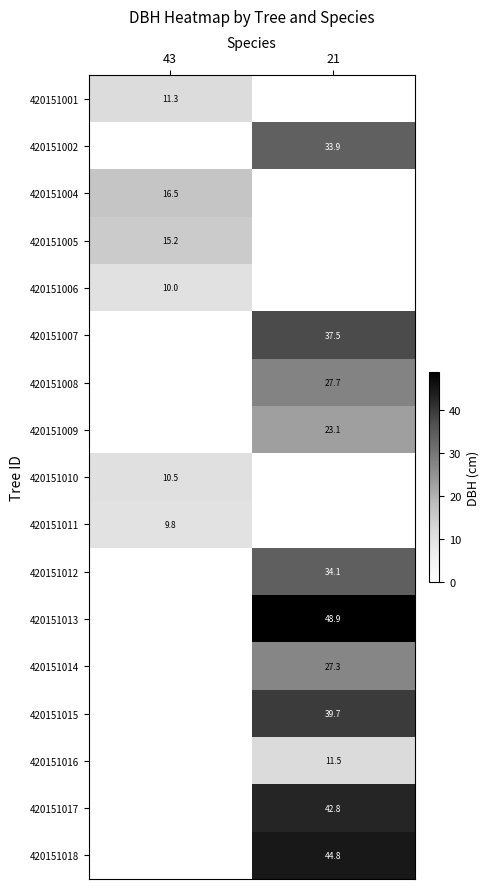

What is the total value across all series at 21?

371.3